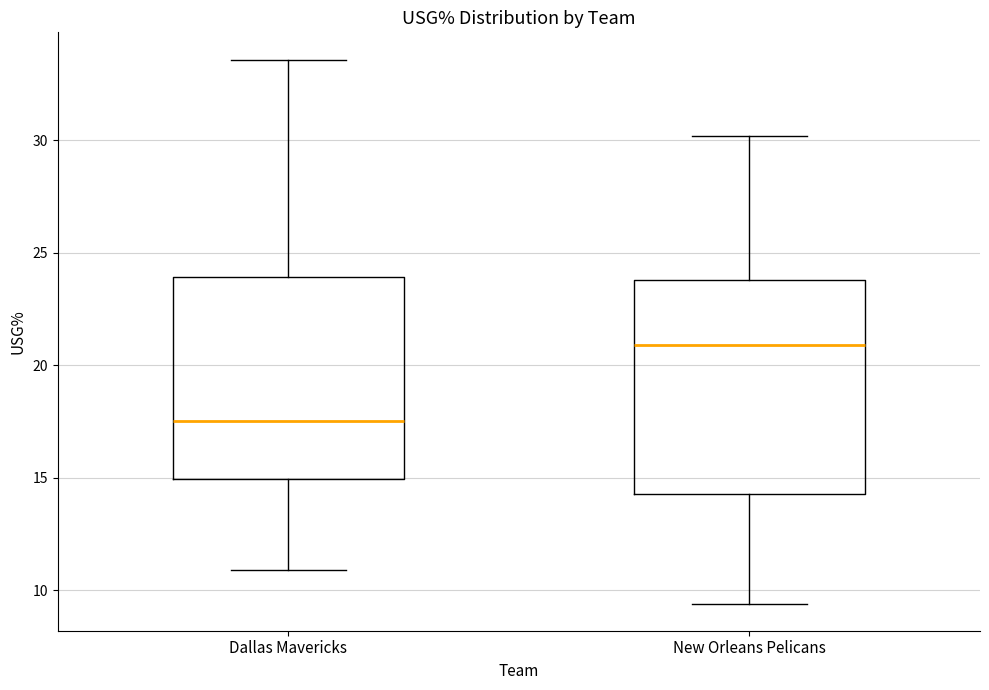

Reading left to right, read every box against the y-axis: the position of its median line, the range the box covers, and the ends of its whiskers. The values are not printed on the chart, so give them approximately, as read against the axis.

Dallas Mavericks: median 17.5, box 15.0 to 24.0, whiskers 11.0 to 33.5
New Orleans Pelicans: median 21.0, box 14.5 to 24.0, whiskers 9.5 to 30.0